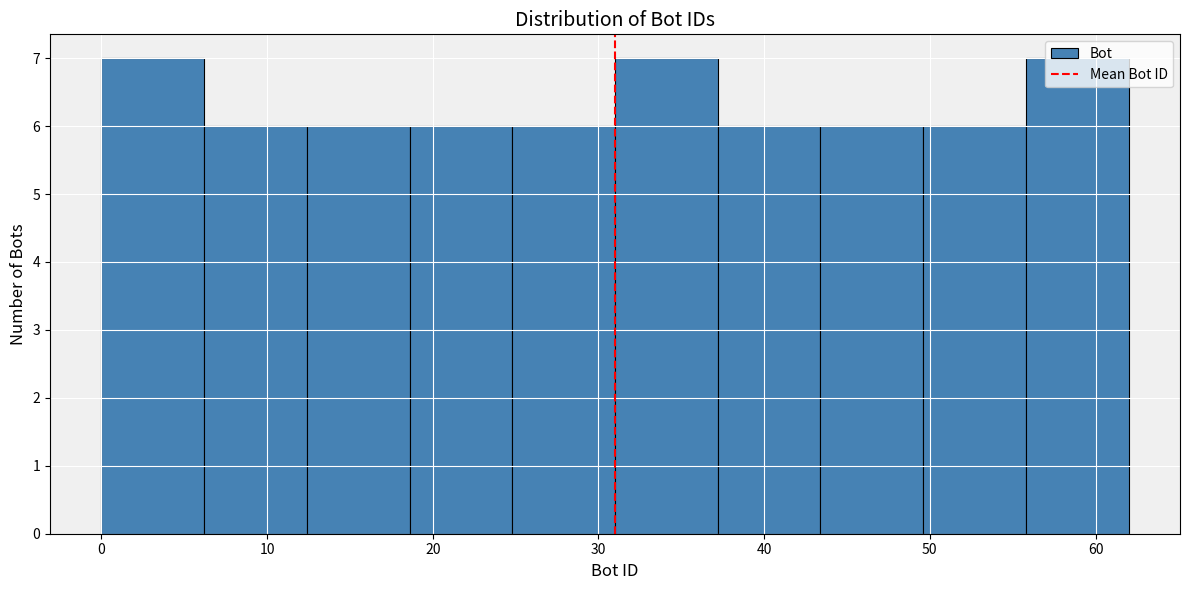

Reading left to right, transcribe this chart: for each bar, give the range it covers on the x-axis and its height. Neither the bar edges nor the heights are printed on the chart, so give them approximately, as read against the axes.

0.0 to 6.2: 7
6.2 to 12.4: 6
12.4 to 18.6: 6
18.6 to 24.8: 6
24.8 to 31.0: 6
31.0 to 37.2: 7
37.2 to 43.4: 6
43.4 to 49.6: 6
49.6 to 55.8: 6
55.8 to 62.0: 7